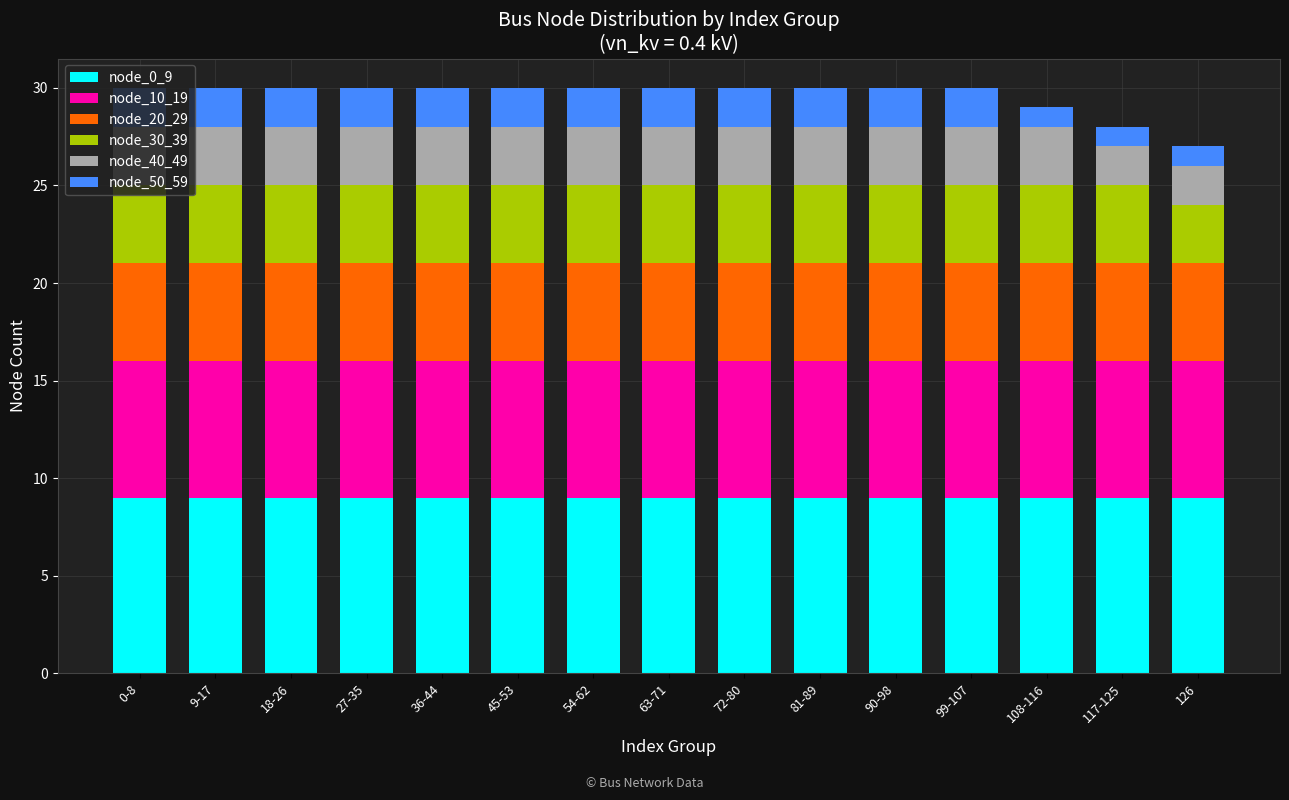

What is the total value across all series at 45-53?

30